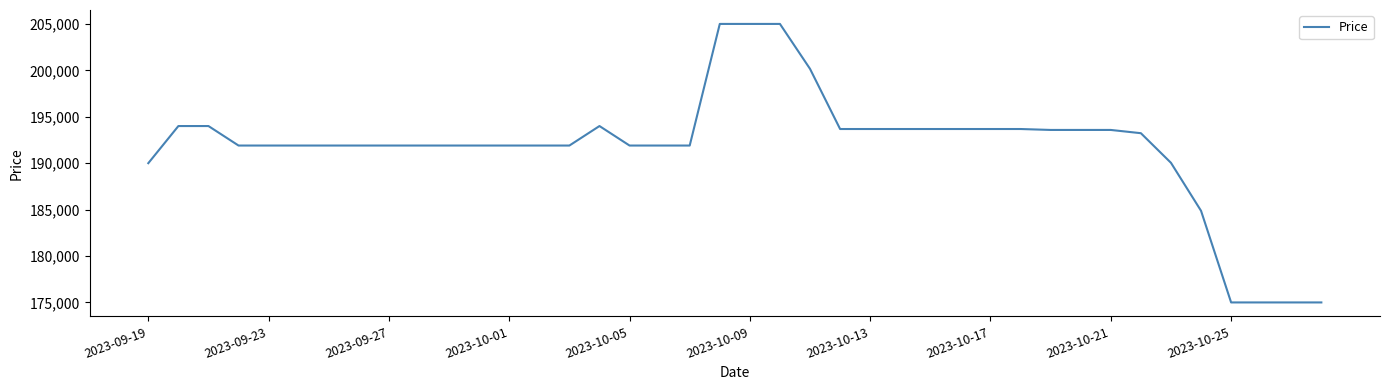

What is the minimum value shown in the chart?

175000